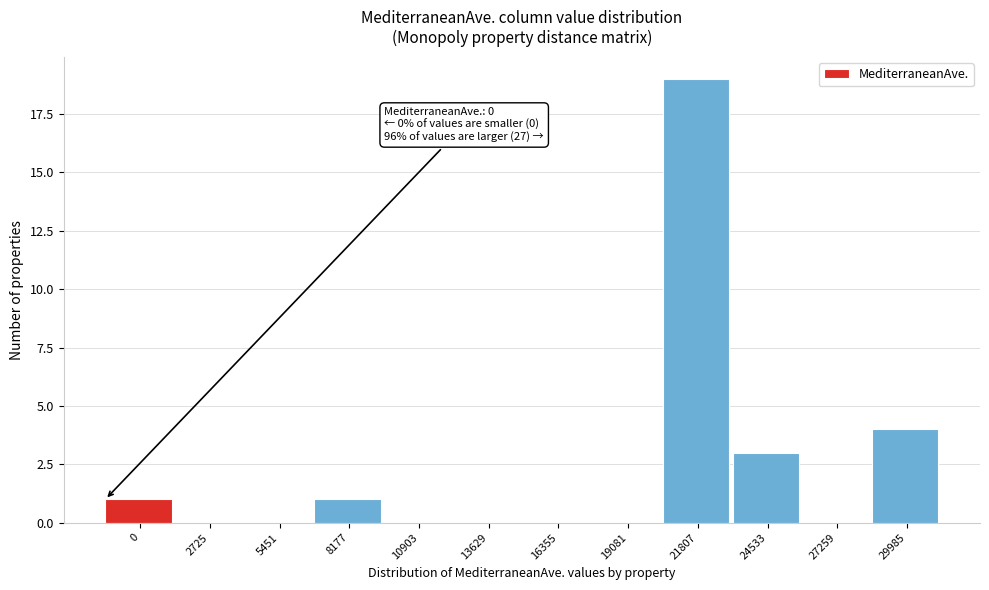

Reading right to left, list all the values displayed in this chart.

29985=4	27259=0	24533=3	21807=19	19081=0	16355=0	13629=0	10903=0	8177=1	5451=0	2725=0	0=1